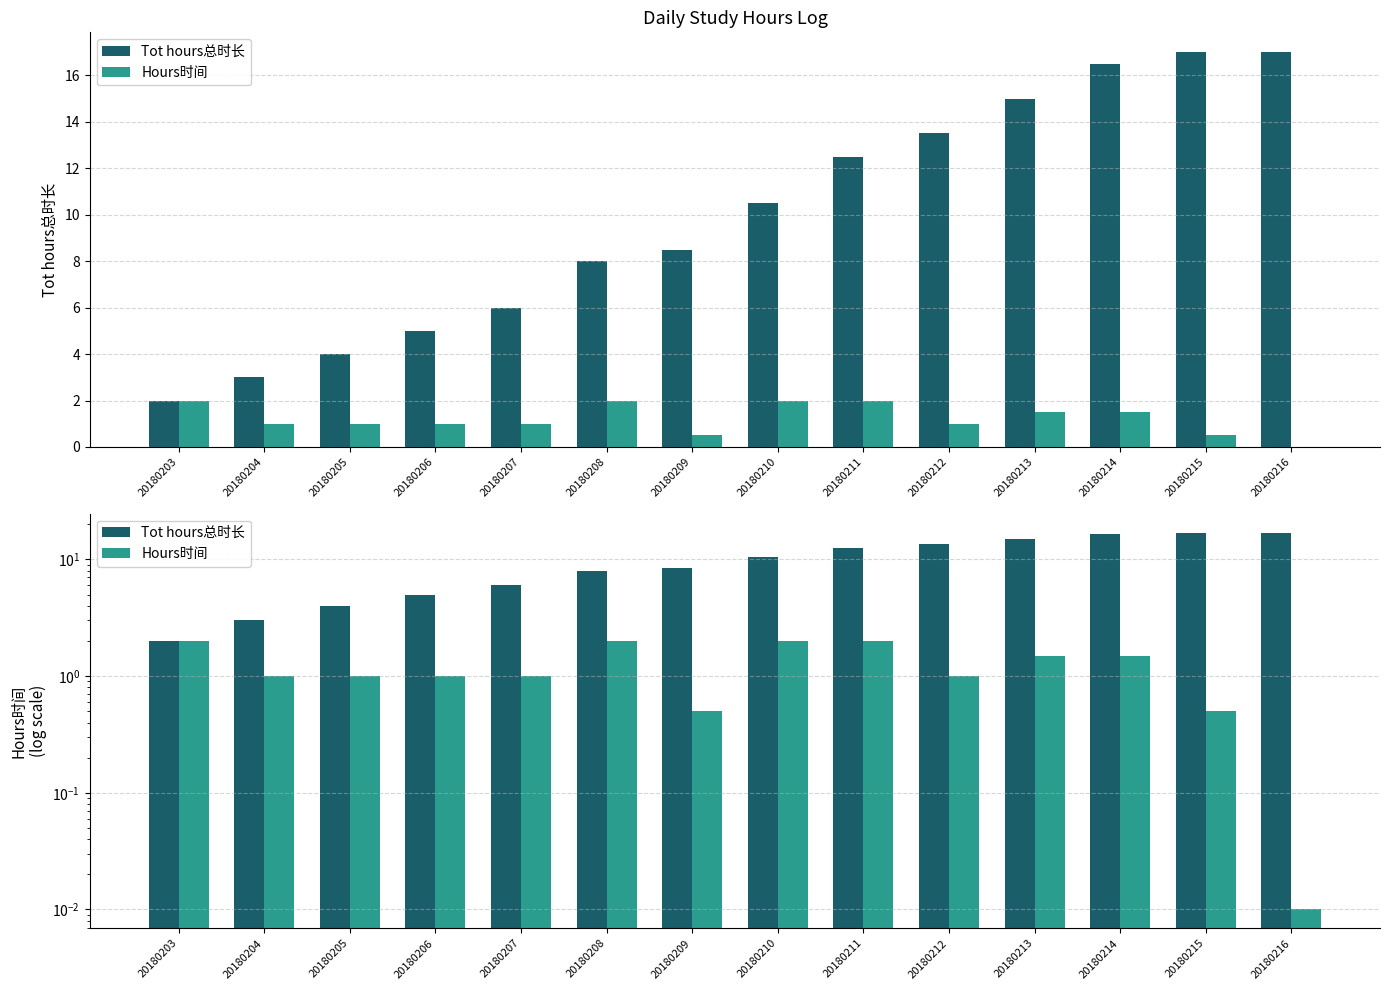

How many distinct data groups are displayed?

2